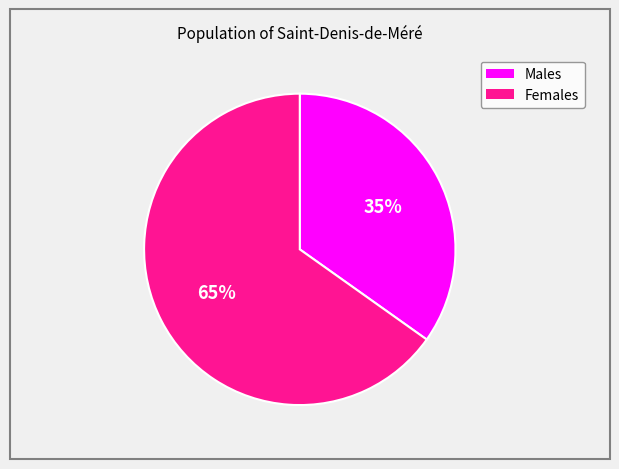

To the nearest percent, what is the difference between the largest and smallest slice percentages?

30%